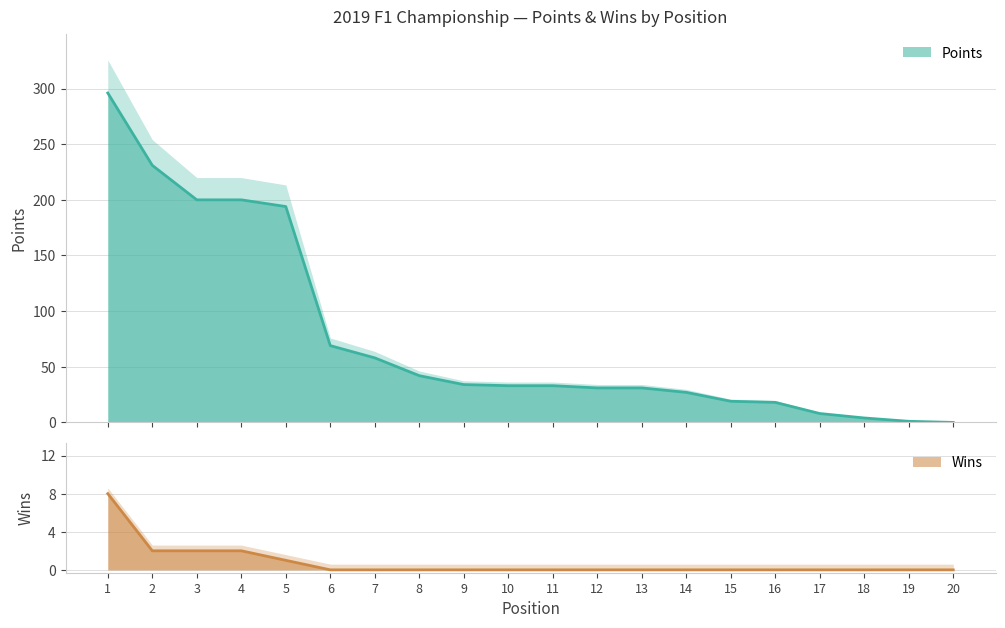

Rank the series at 20 from lowest to highest value.

Points, Wins